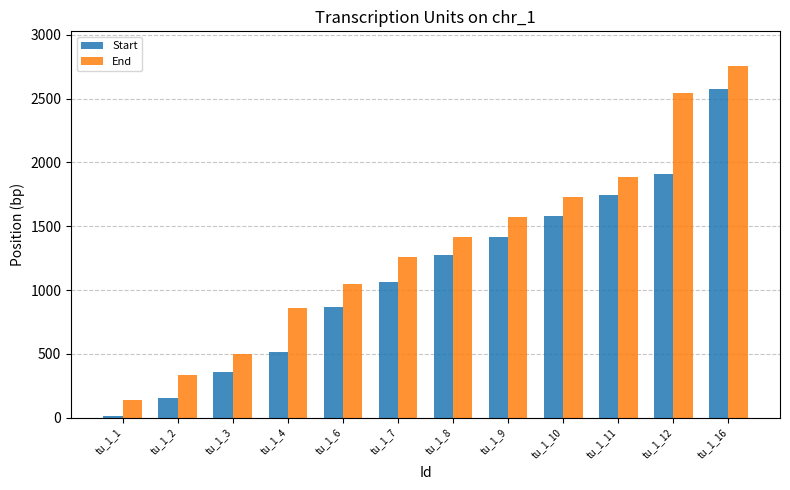

Which series changed the most between tu_1_6 and tu_1_11?

Start